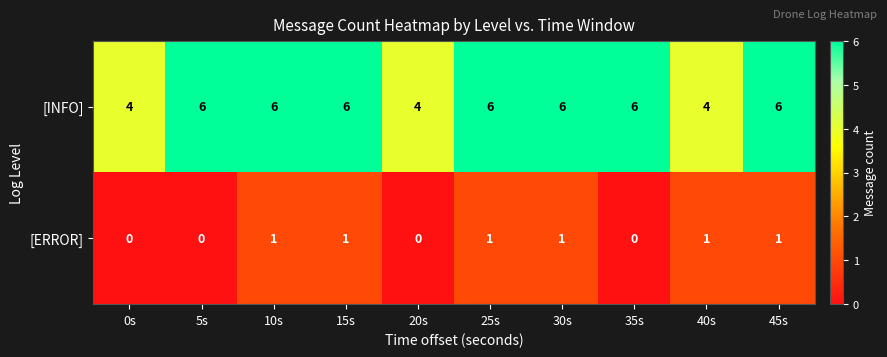

Reading right to left, list all the values displayed in this chart.

[INFO]: 45s=6	40s=4	35s=6	30s=6	25s=6	20s=4	15s=6	10s=6	5s=6	0s=4
[ERROR]: 45s=1	40s=1	35s=0	30s=1	25s=1	20s=0	15s=1	10s=1	5s=0	0s=0